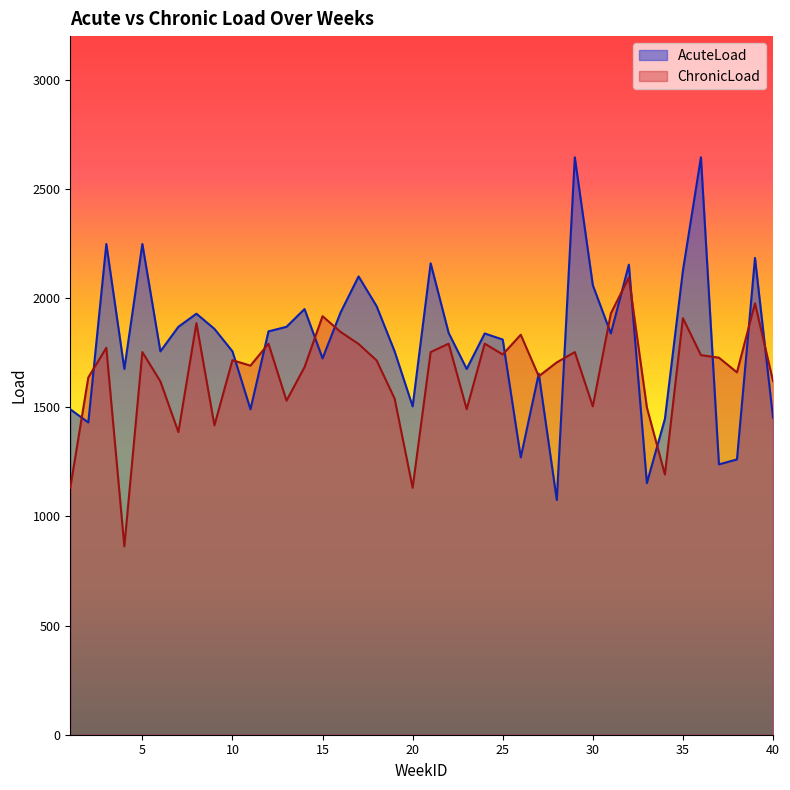

List the series in order of their peak value, lowest first.

ChronicLoad, AcuteLoad